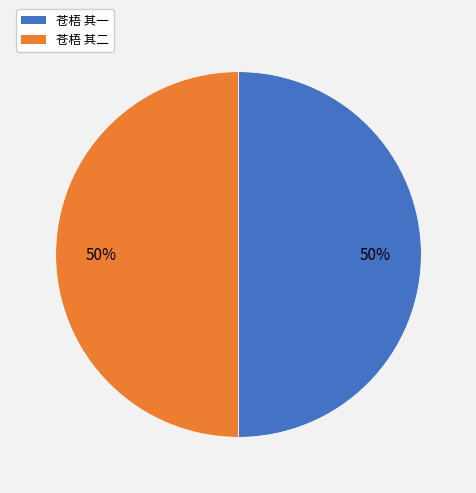

How many segments does this pie chart have?

2